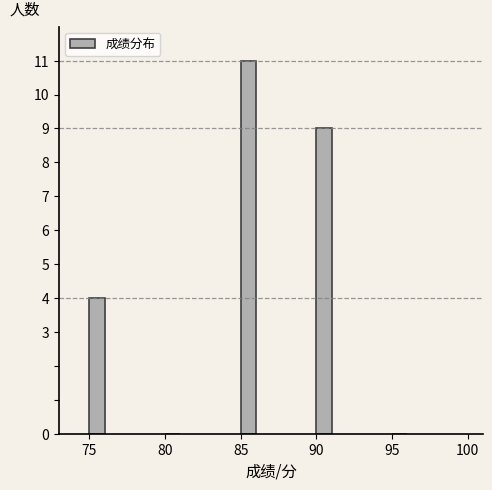

Reading left to right, transcribe all the data shown in this chart.

75=4	80=0	85=11	90=9	95=0